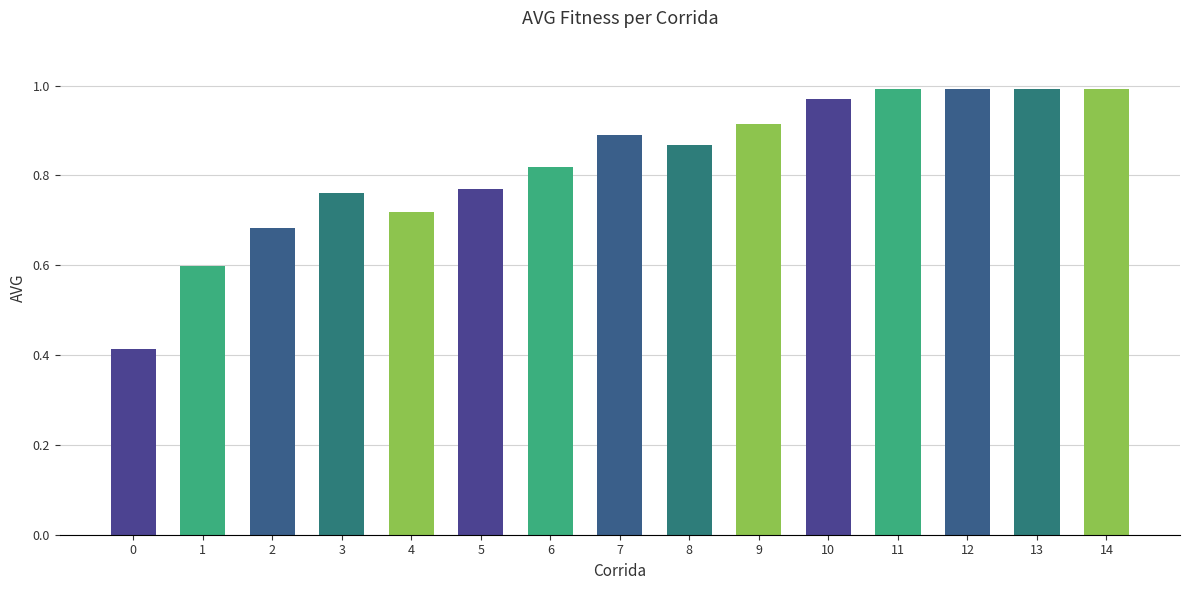

Between 0 and 13, which is larger?

13